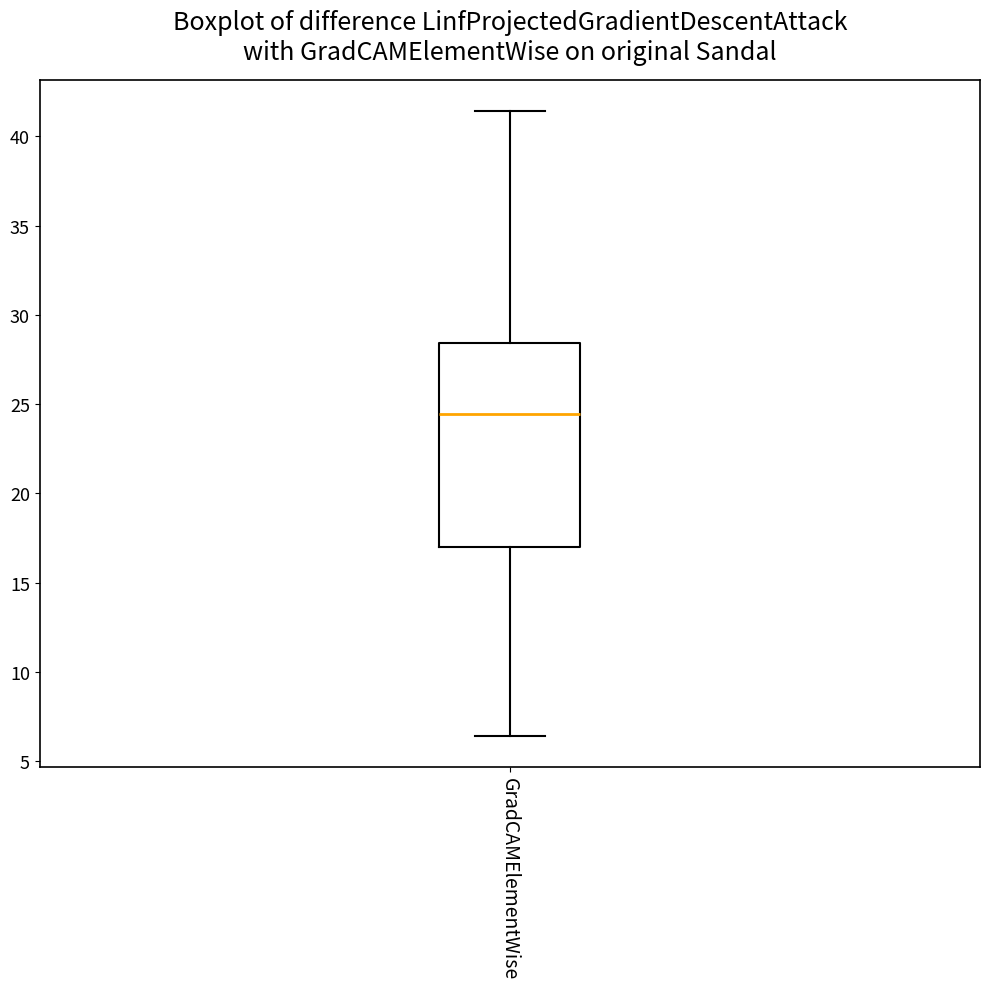

Read this box plot against the y-axis: the position of the median line, the range covered by the box, and the ends of both whiskers. The values are not printed on the chart, so give them approximately, as read against the axis.

median 24.5, box 17.0 to 28.5, whiskers 6.5 to 41.5